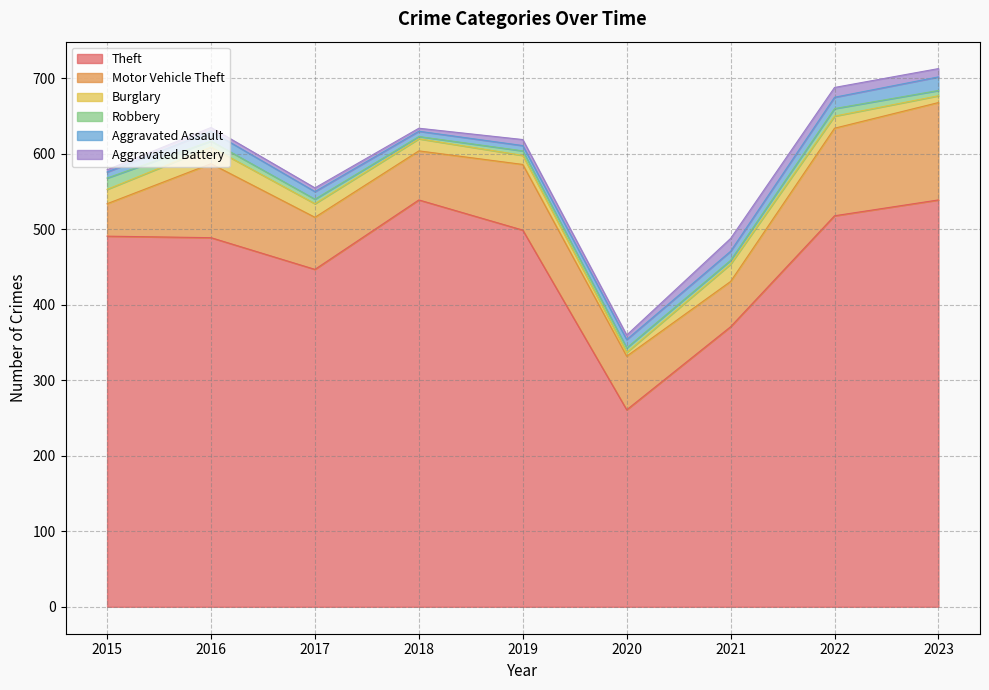

True or false: Aggravated Battery and Motor Vehicle Theft cross at least once.

False